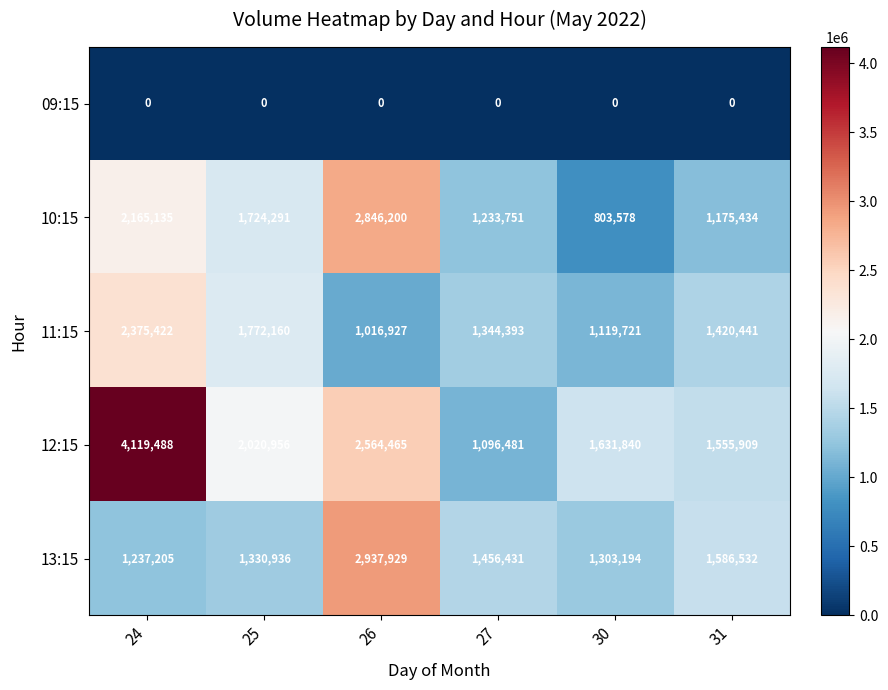

Is it true that 12:15 equals 1631840 at 30?

True